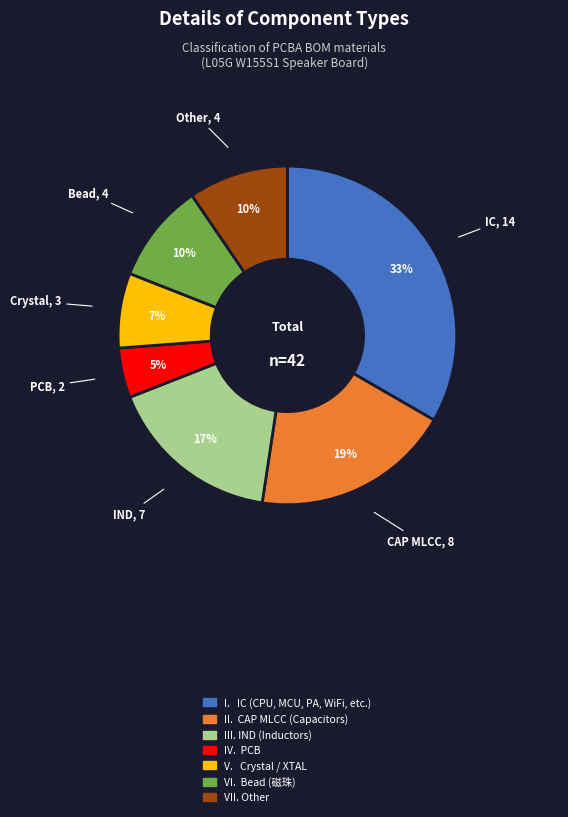

Does CAP MLCC represent more than half of the total?

No